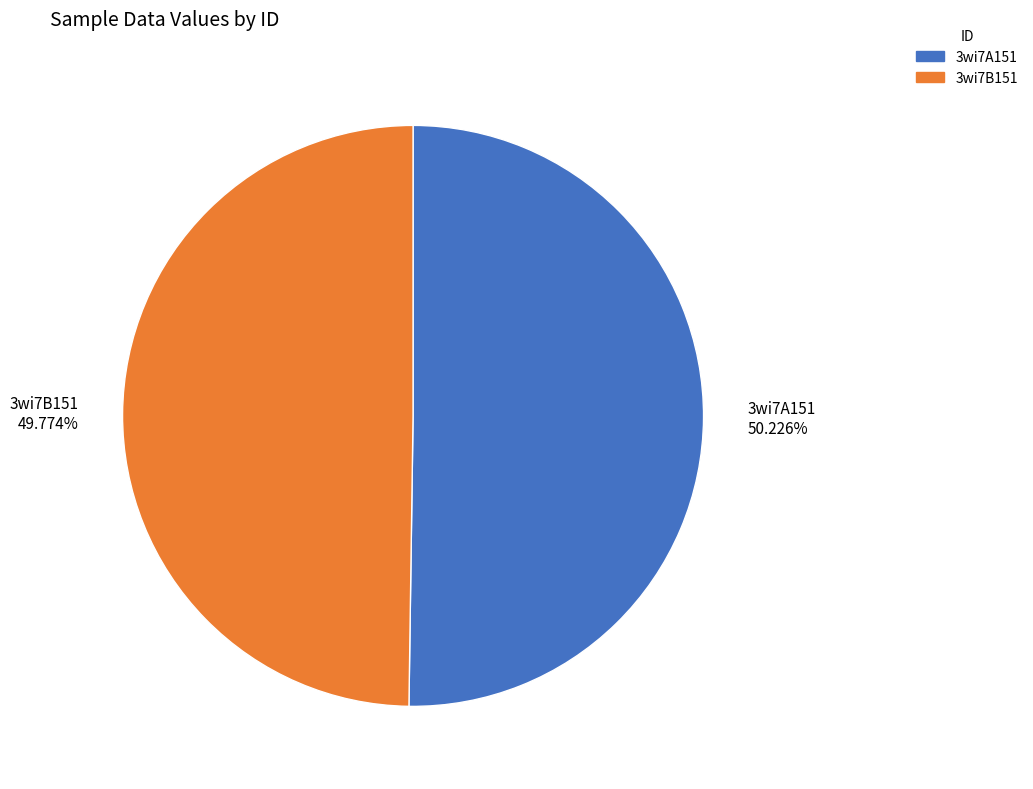

Combined, do 3wi7B151 and 3wi7A151 account for over 50%?

Yes